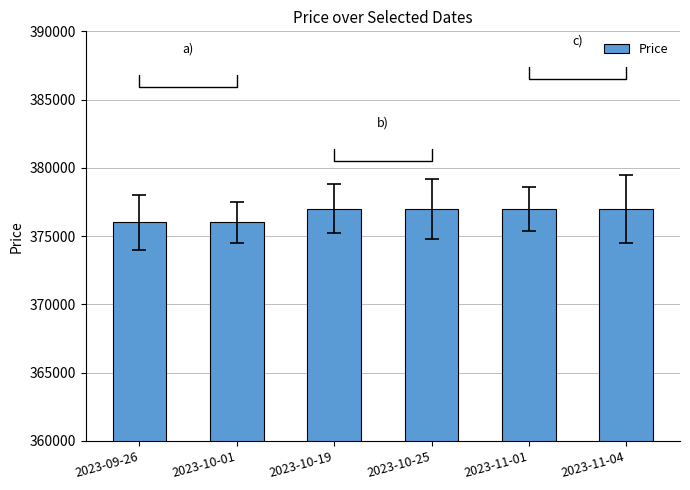

What position from the right is 2023-11-04?

1